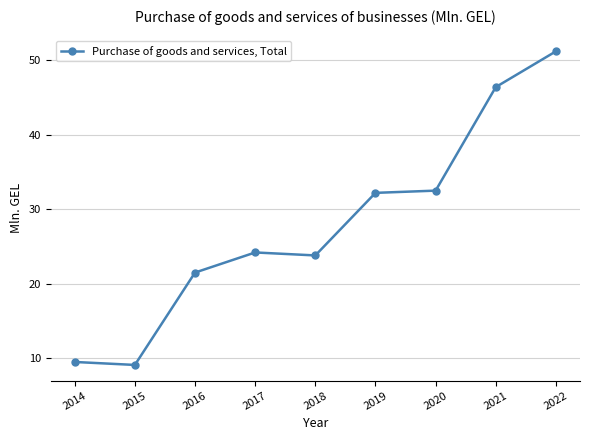

What is the difference between the values at 2019 and 2017?

8.0